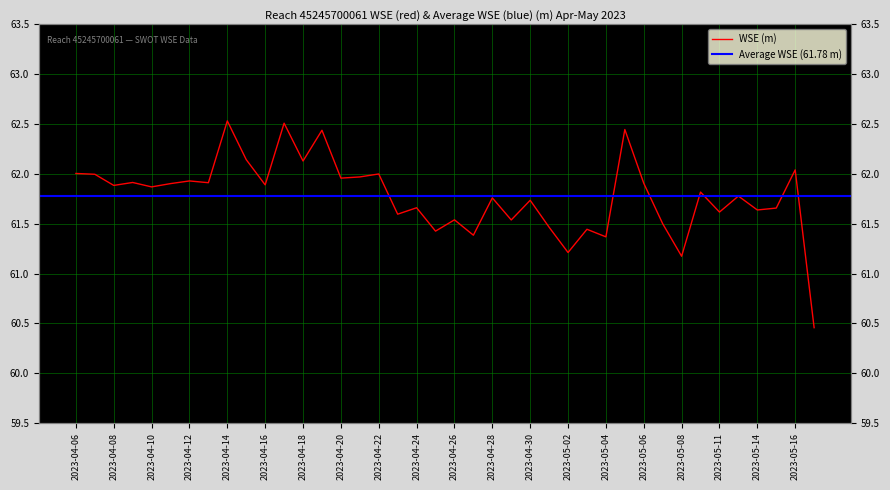

The chart shows a value of 61.5 at 2023-04-29. True or false?

True